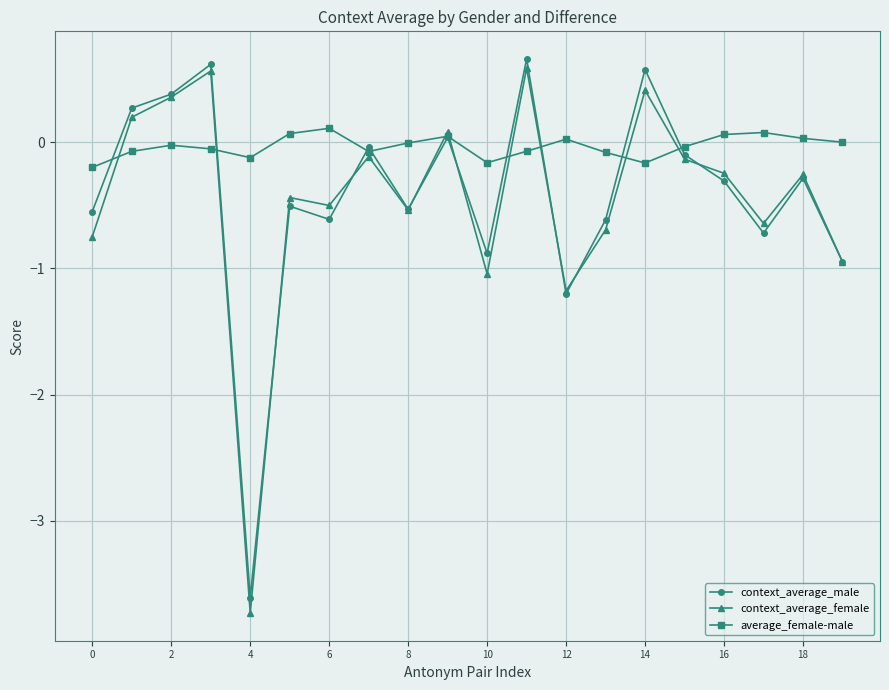

How many interior local valleys does the context_average_male series have?

6